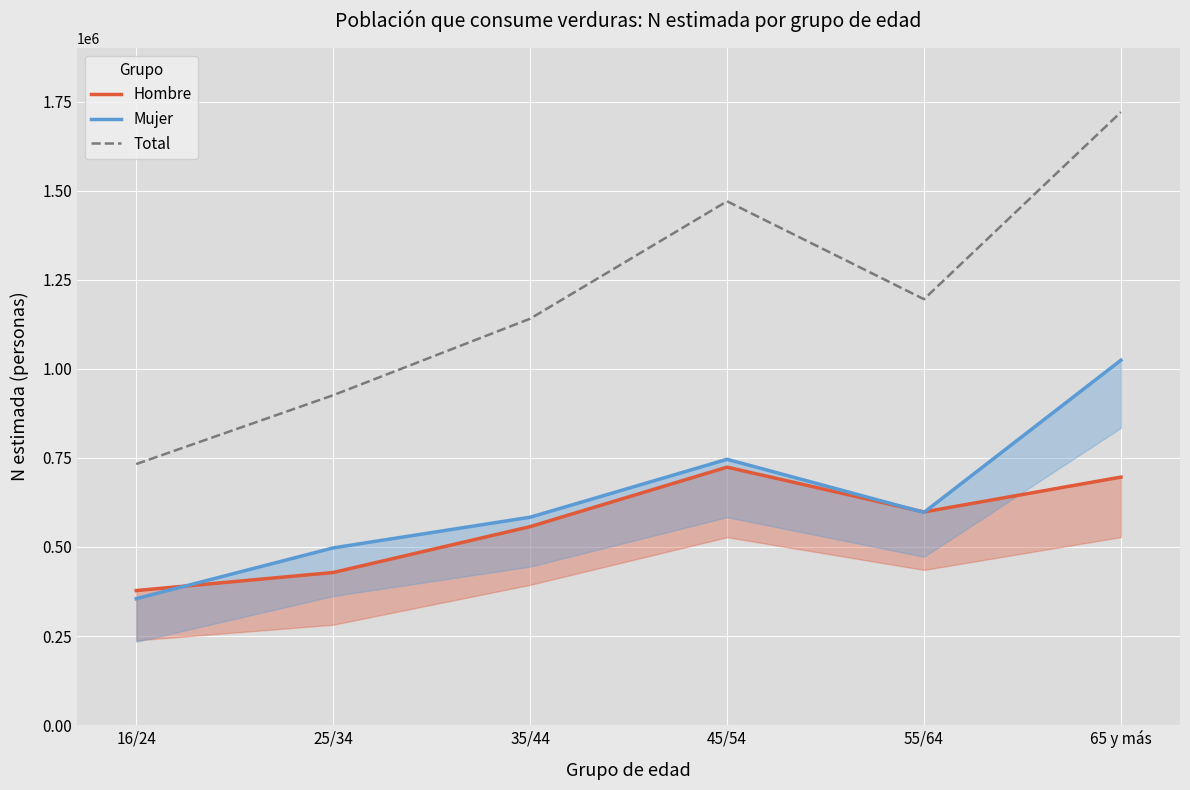

Reading right to left, extract all data points from this chart.

Hombre: 696111	598266	723990	557092	428396	377679
Mujer: 1024097	597063	746041	583476	497436	354957
Total: 1720208	1195329	1470031	1140568	925832	732636